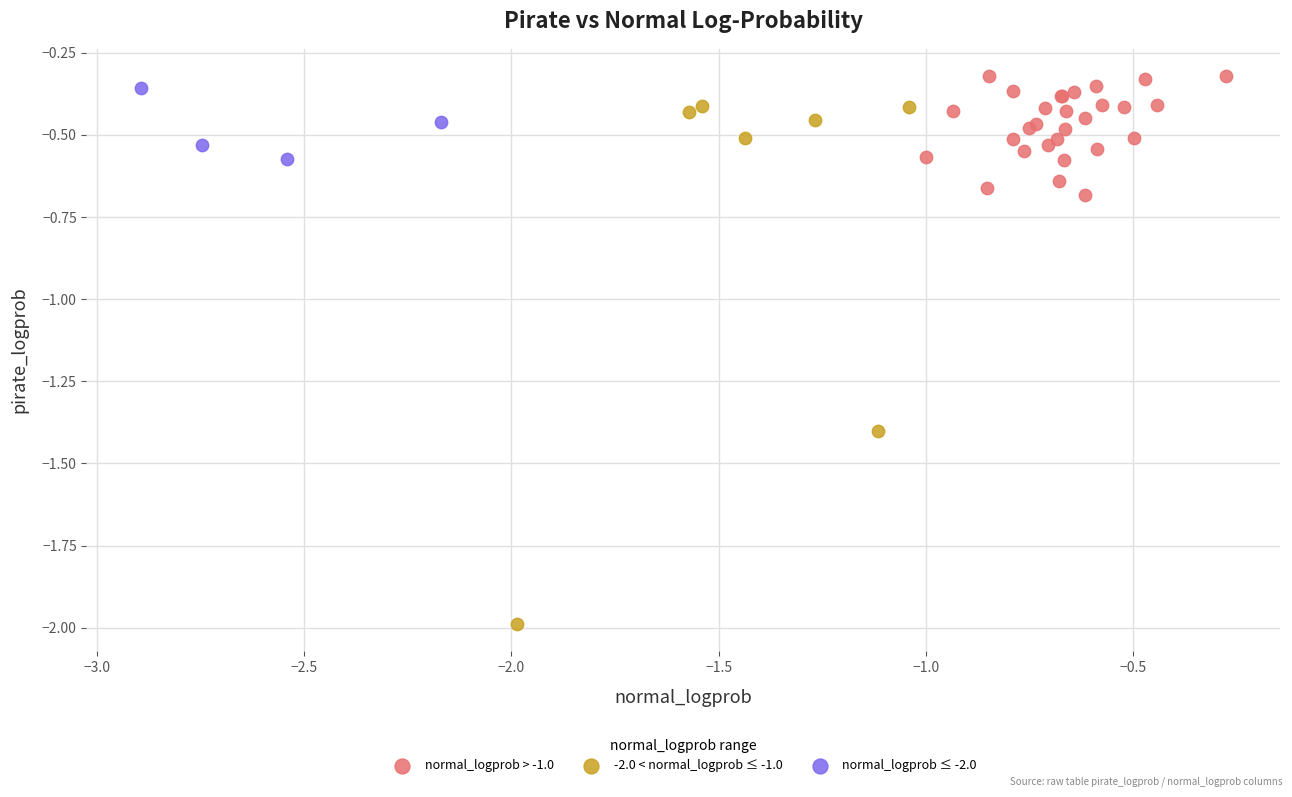

Which series contains the lowest Y value?

-2.0 < normal_logprob ≤ -1.0